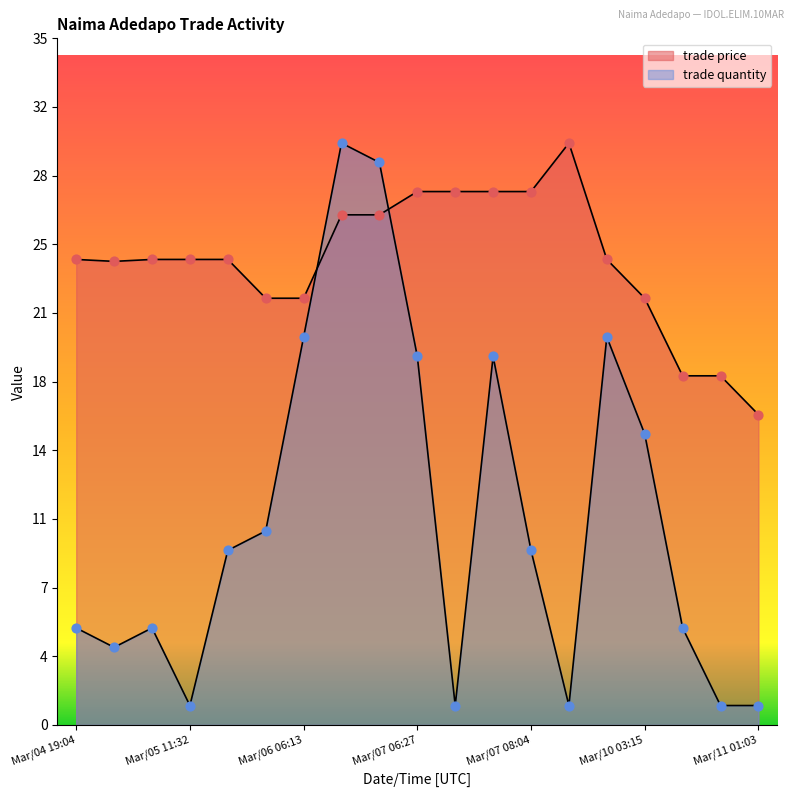

What are all the series names shown in the legend?

trade quantity, trade price